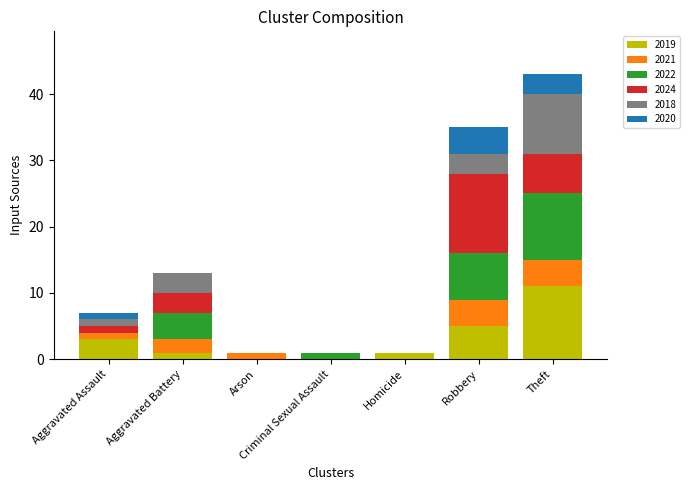

The value of 2019 at Theft is 11. True or false?

True